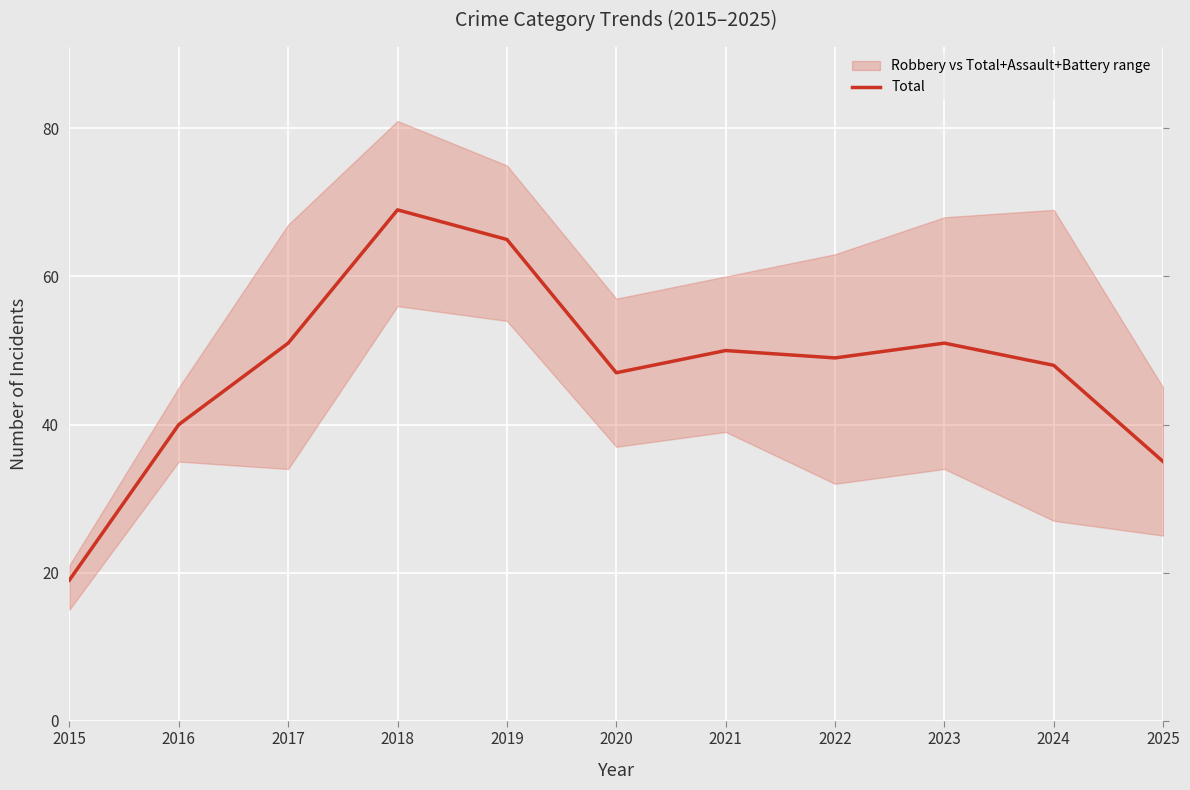

How many points are higher than both their immediate neighbors (excluding endpoints)?

3